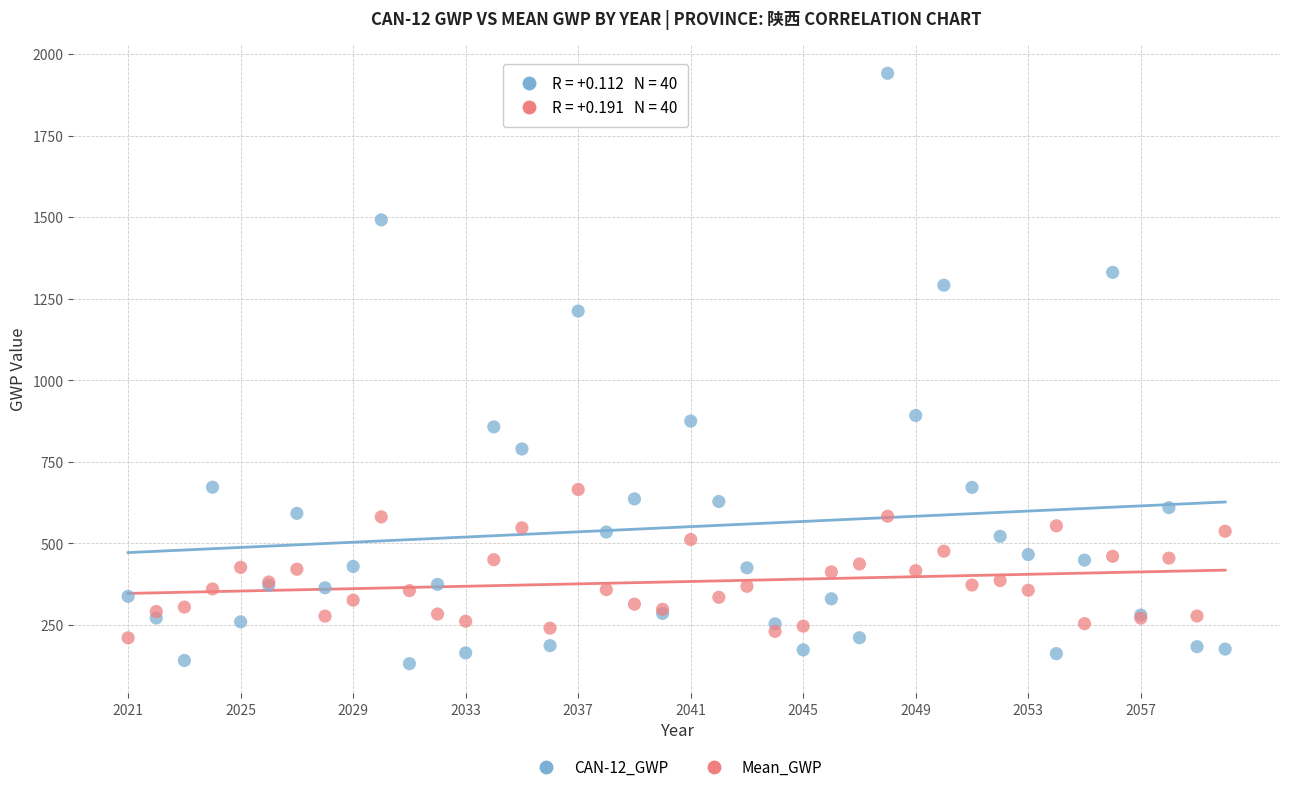

What is the X range (max minus min) for the scatter plot?

39.0